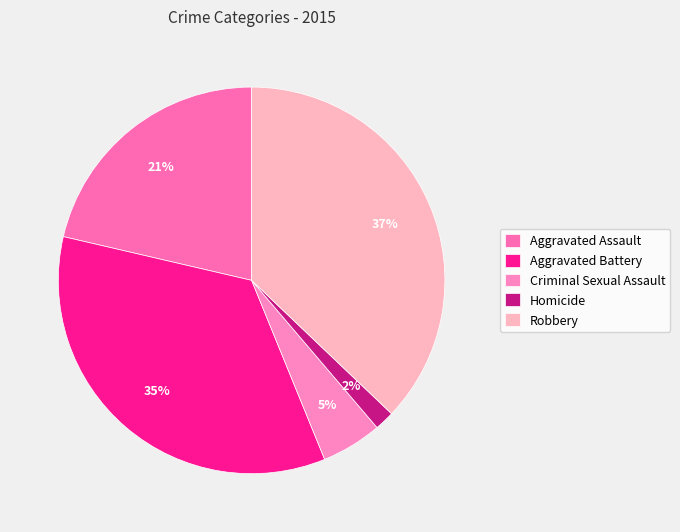

To the nearest percent, what portion does Aggravated Battery represent?

35%